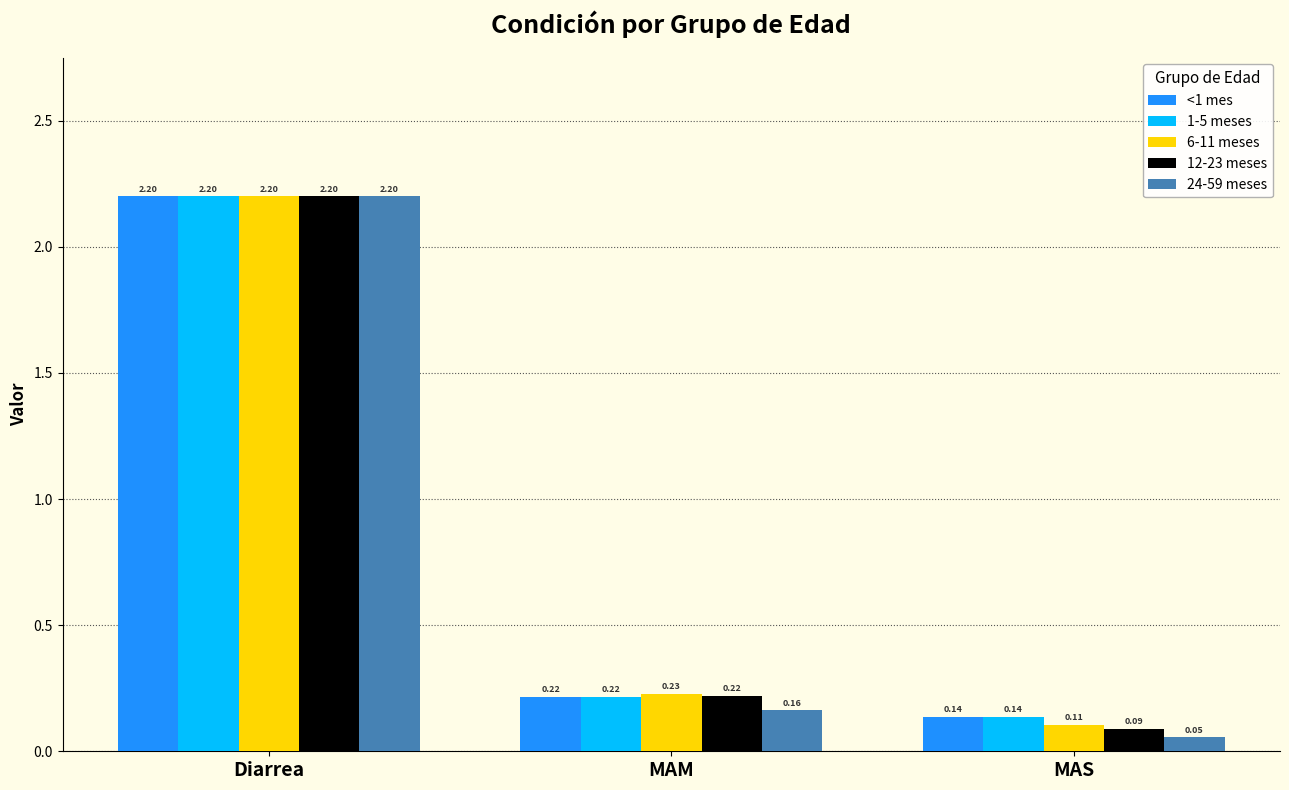

List the labels in order of 12-23 meses value, smallest first.

MAS, MAM, Diarrea